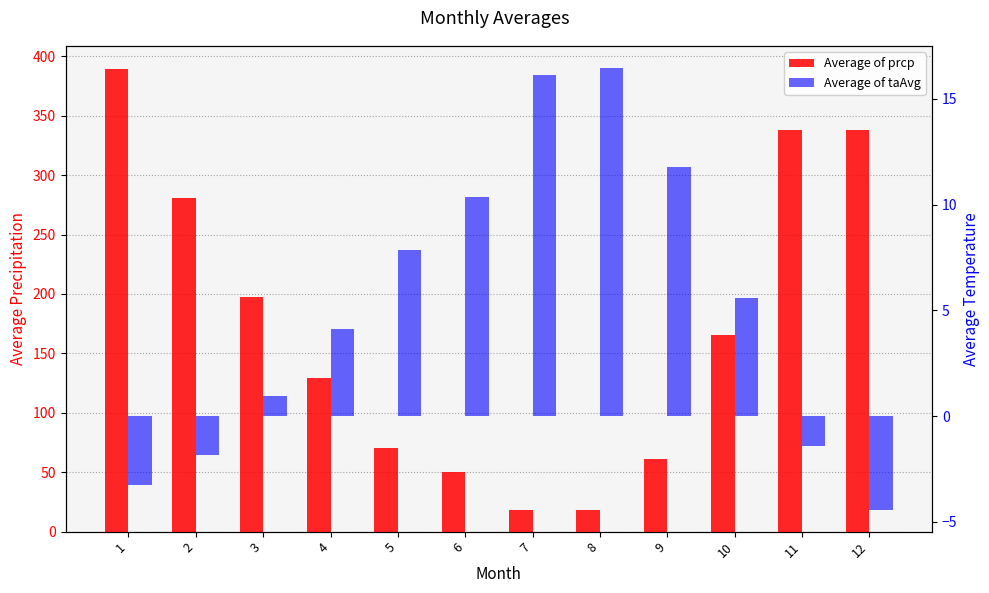

Rank the series by their average value, from highest to lowest.

Average of prcp, Average of taAvg